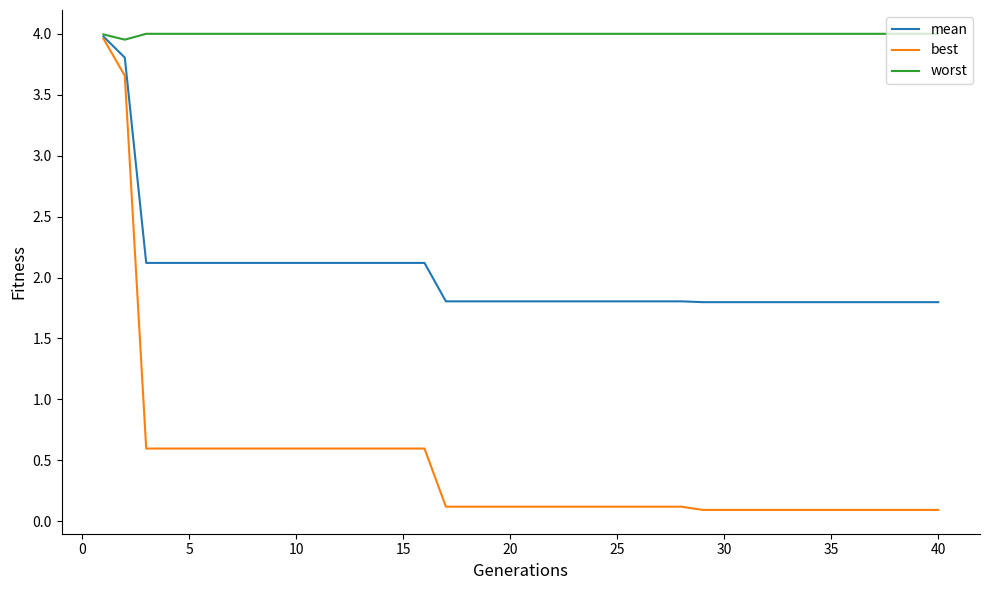

Rank the series by their average value, from lowest to highest.

best, mean, worst